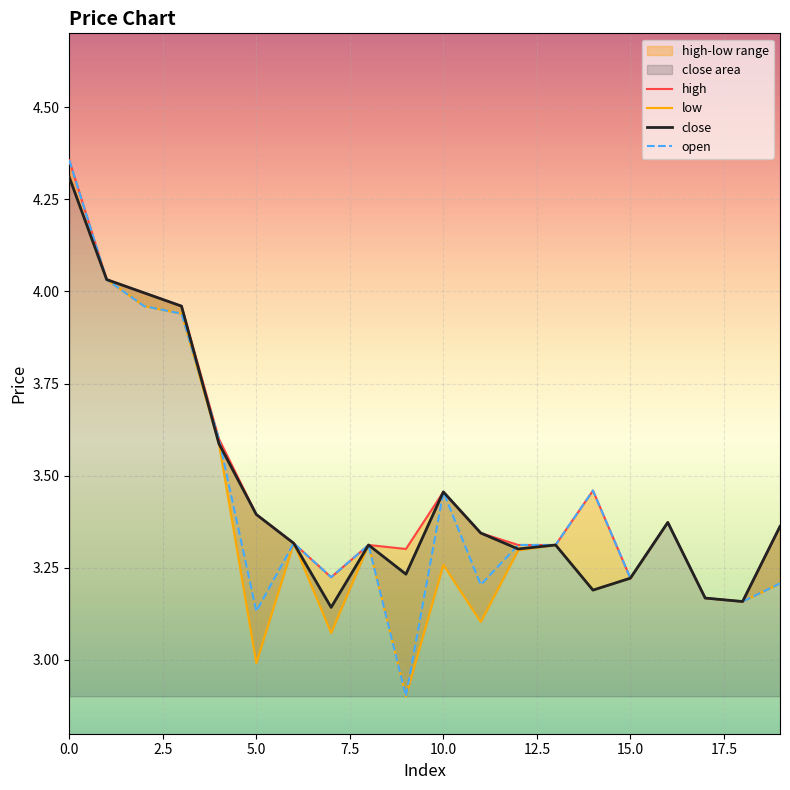

Which category has the lowest value in the open series?

9